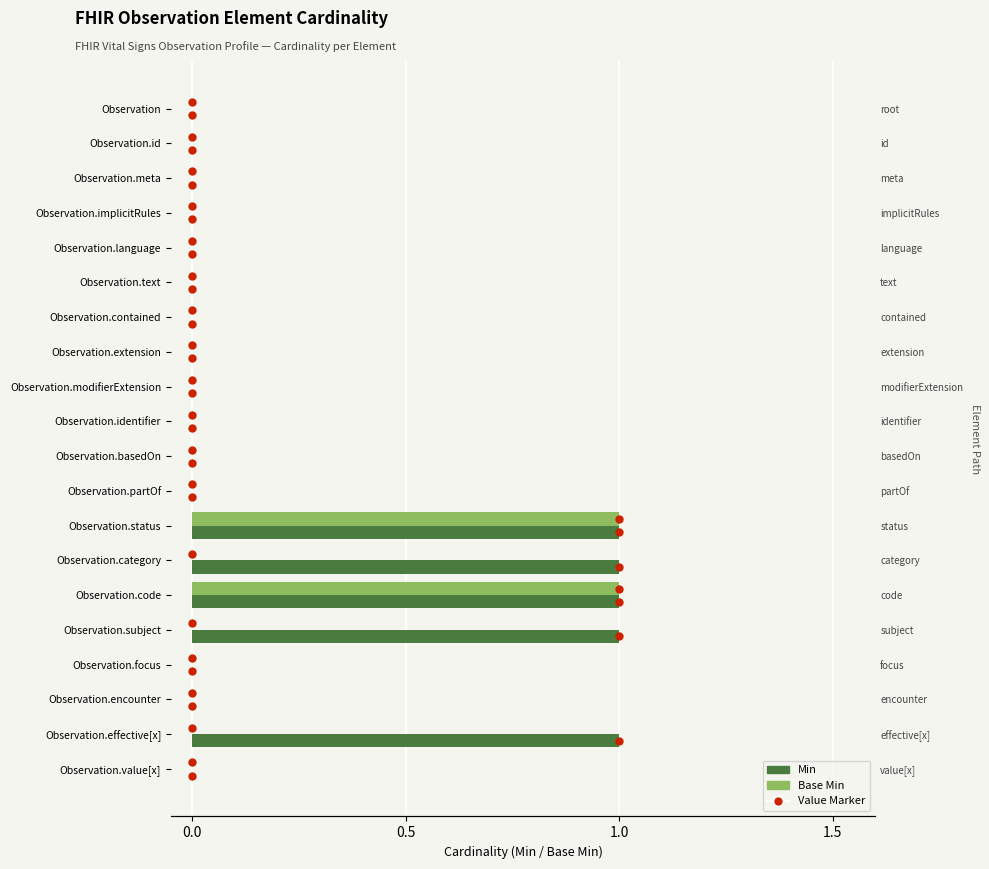

What is the highest value of the Base Min series?

1